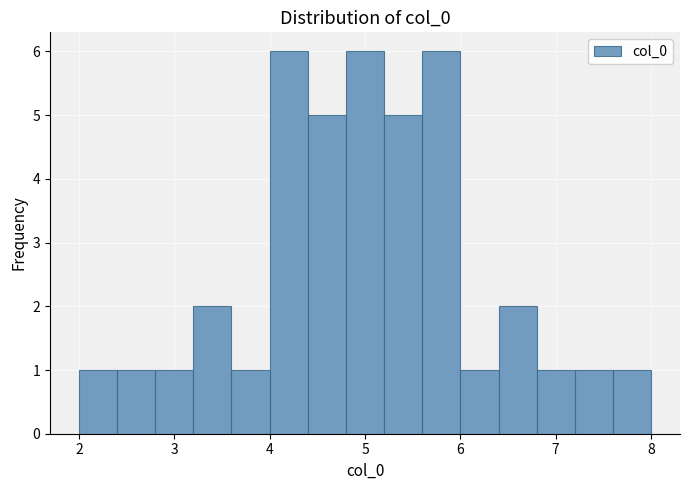

How tall is the bar that spans 4.8 to 5.2 on the x-axis? Neither the bar edges nor the heights are printed on the chart, so give them approximately, as read against the axes.

6